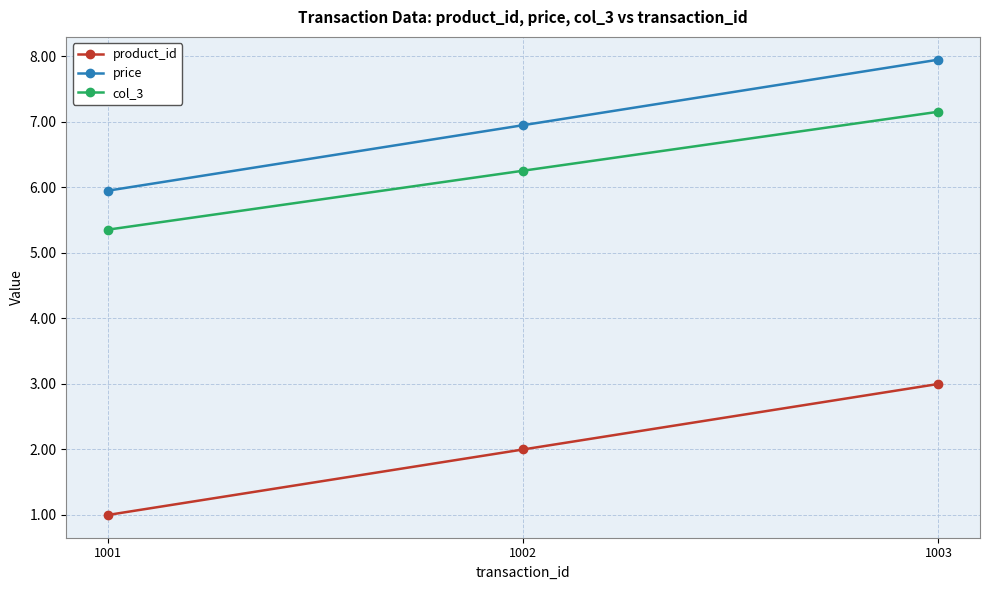

Reading left to right, transcribe all the data shown in this chart.

product_id: 1001=1.0	1002=2.0	1003=3.0
price: 1001=6.0	1002=7.0	1003=8.0
col_3: 1001=5.4	1002=6.3	1003=7.2